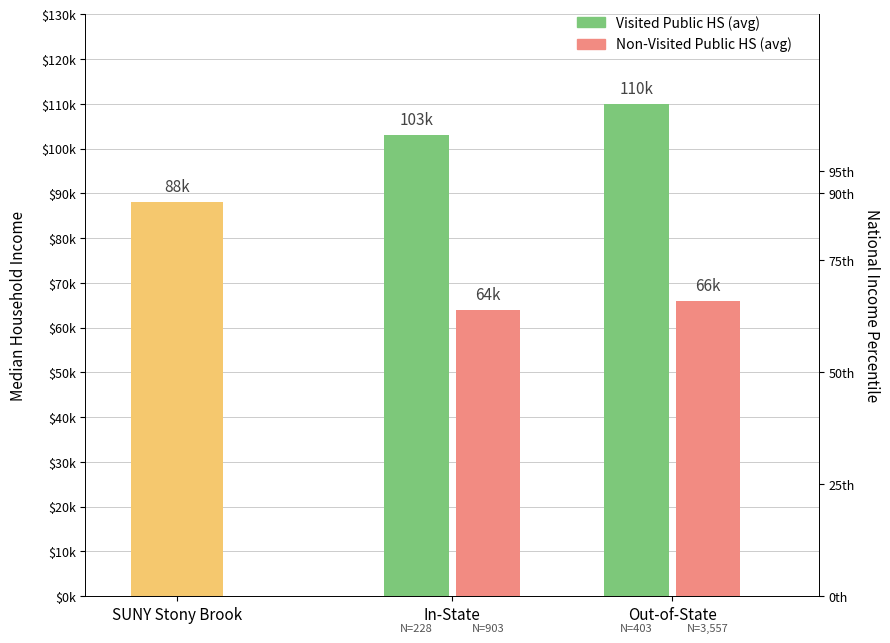

What is the maximum value for Non-Visited Public HS (avg)?

66